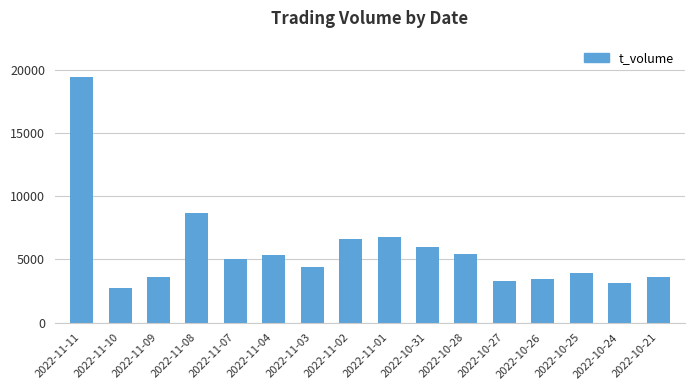

What is the difference between the maximum and second lowest values?

16244